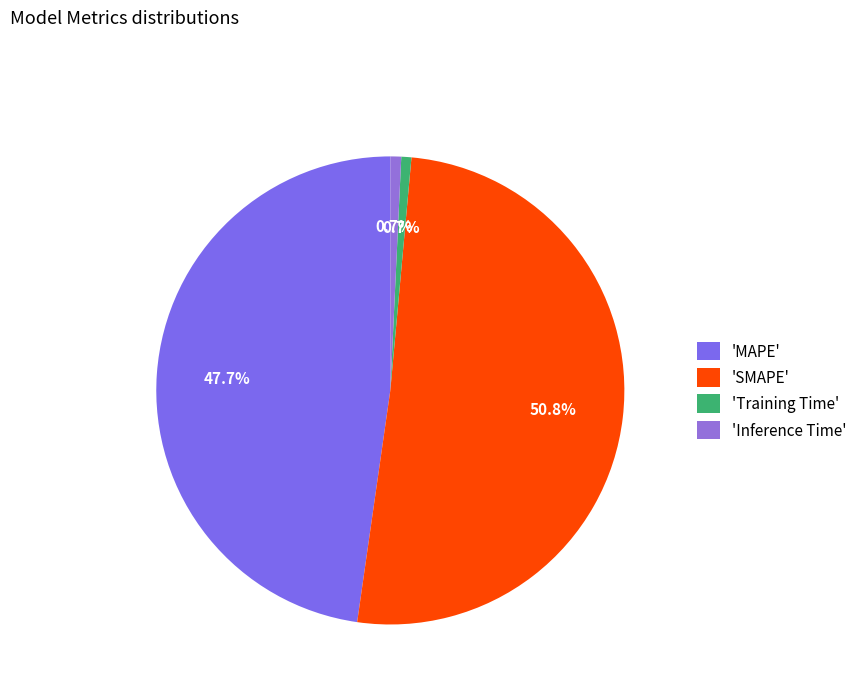

Count the number of slices in the pie.

4